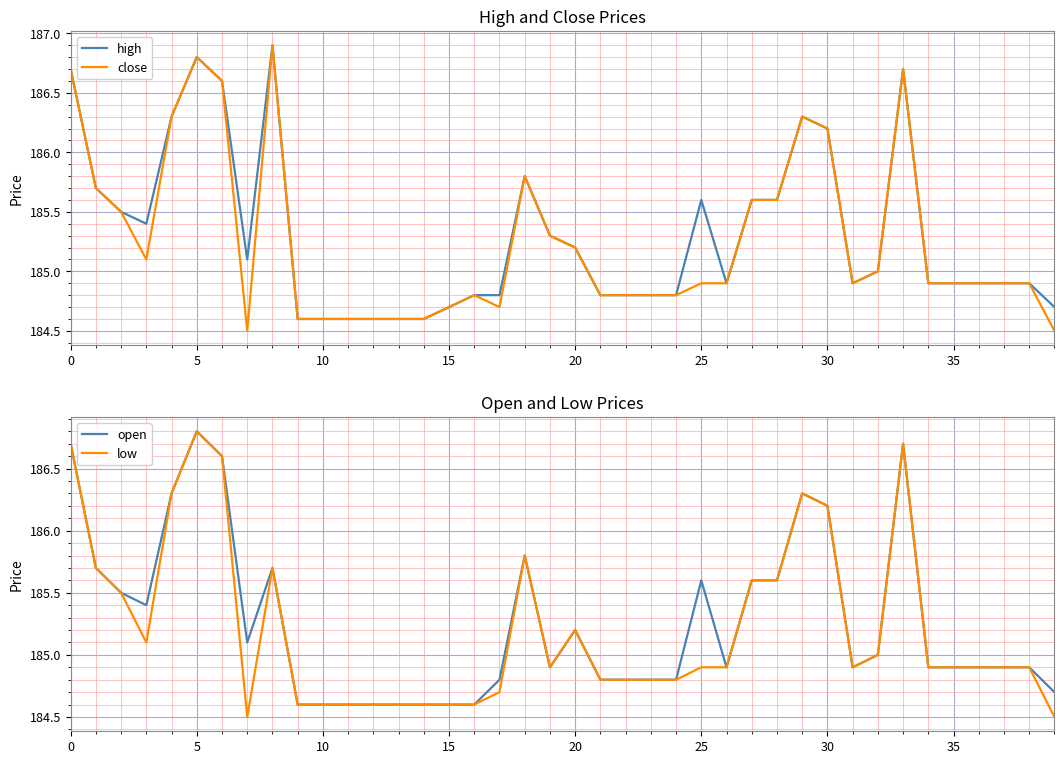

Is it true that open equals 87.1 at 34?

False